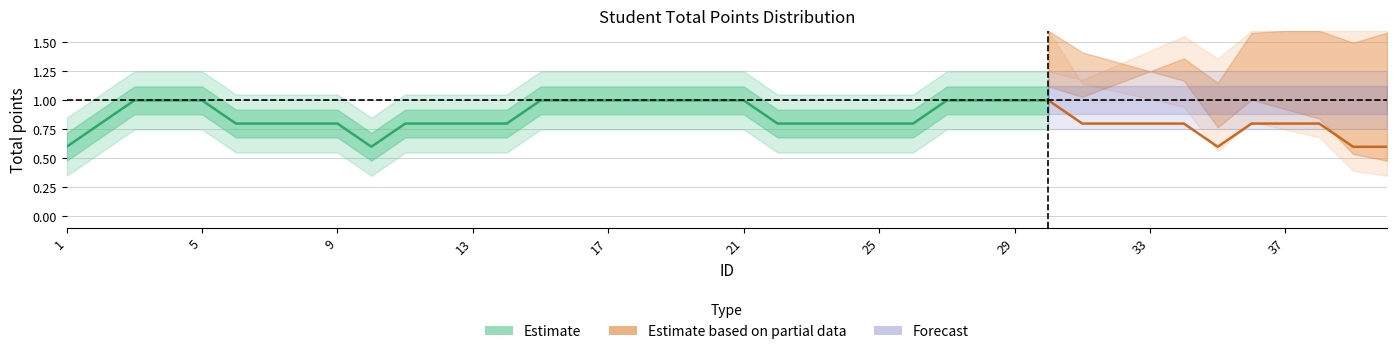

What is the maximum value shown in the chart?

1.0